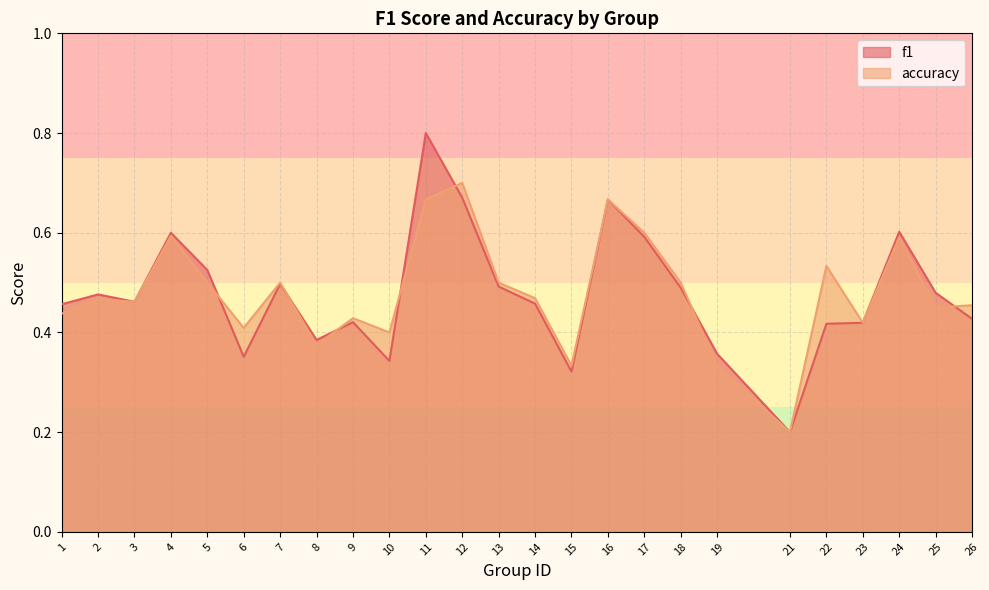

True or false: f1 and accuracy intersect in this chart.

True